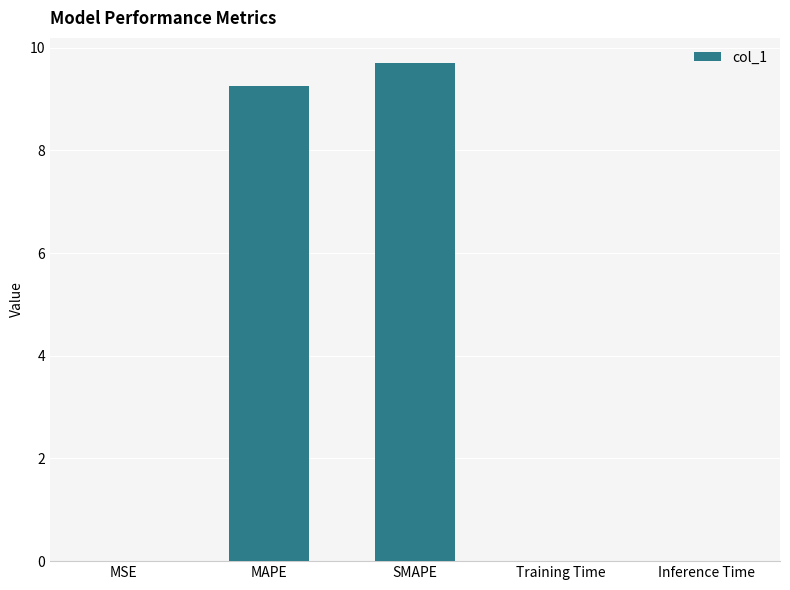

True or false: the data shows 0.0 at Training Time.

True